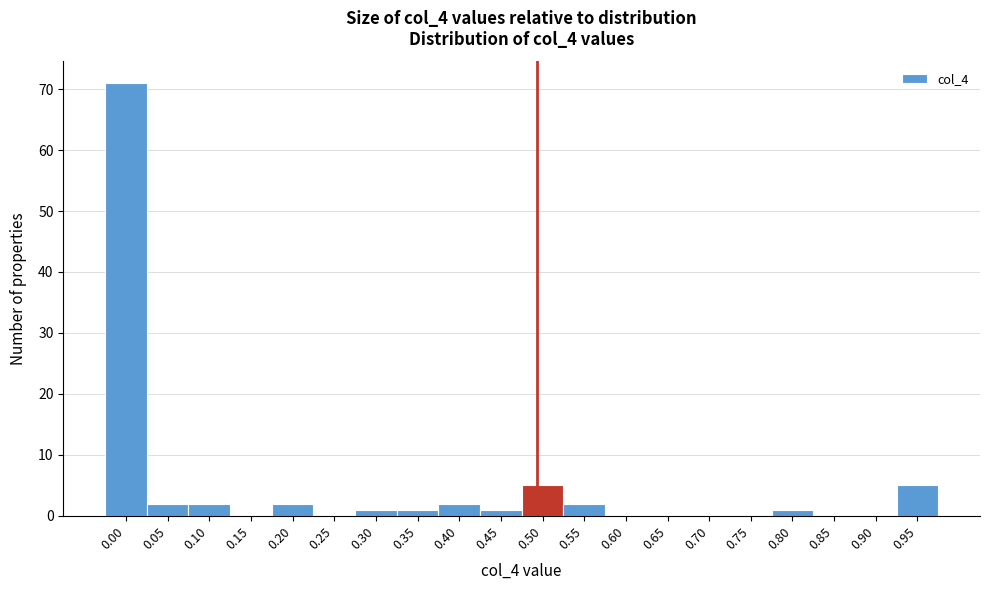

Reading left to right, list all the values displayed in this chart.

0.00=71	0.05=2	0.10=2	0.15=0	0.20=2	0.25=0	0.30=1	0.35=1	0.40=2	0.45=1	0.50=5	0.55=2	0.60=0	0.65=0	0.70=0	0.75=0	0.80=1	0.85=0	0.90=0	0.95=5